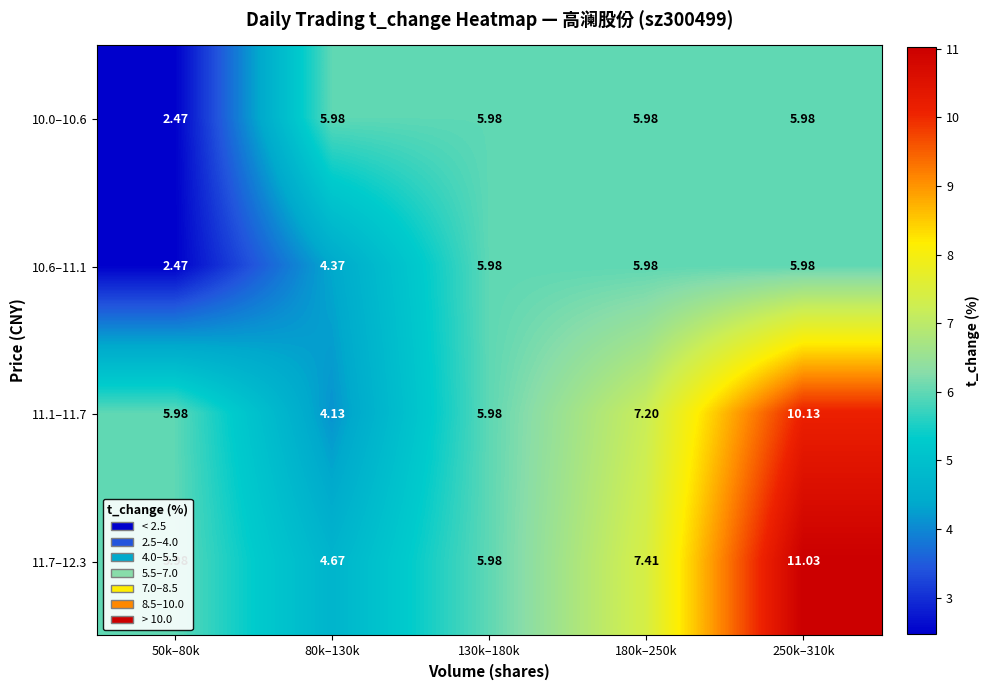

Is the value of 11.1–11.7 at 130k–180k greater than the value of 11.7–12.3 at 80k–130k?

Yes